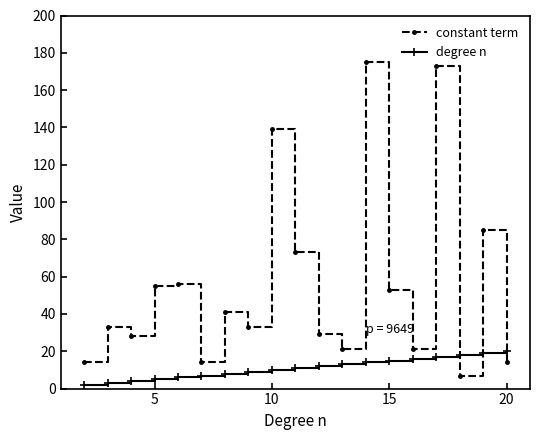

What is the smallest value displayed?

2